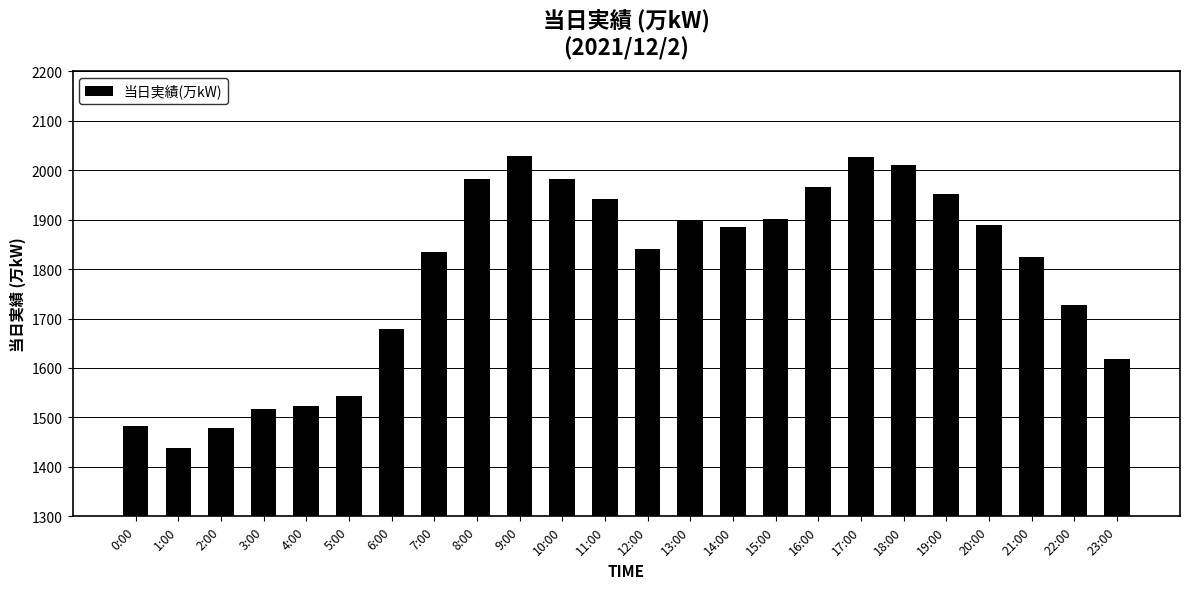

What is the maximum value shown in the chart?

2028